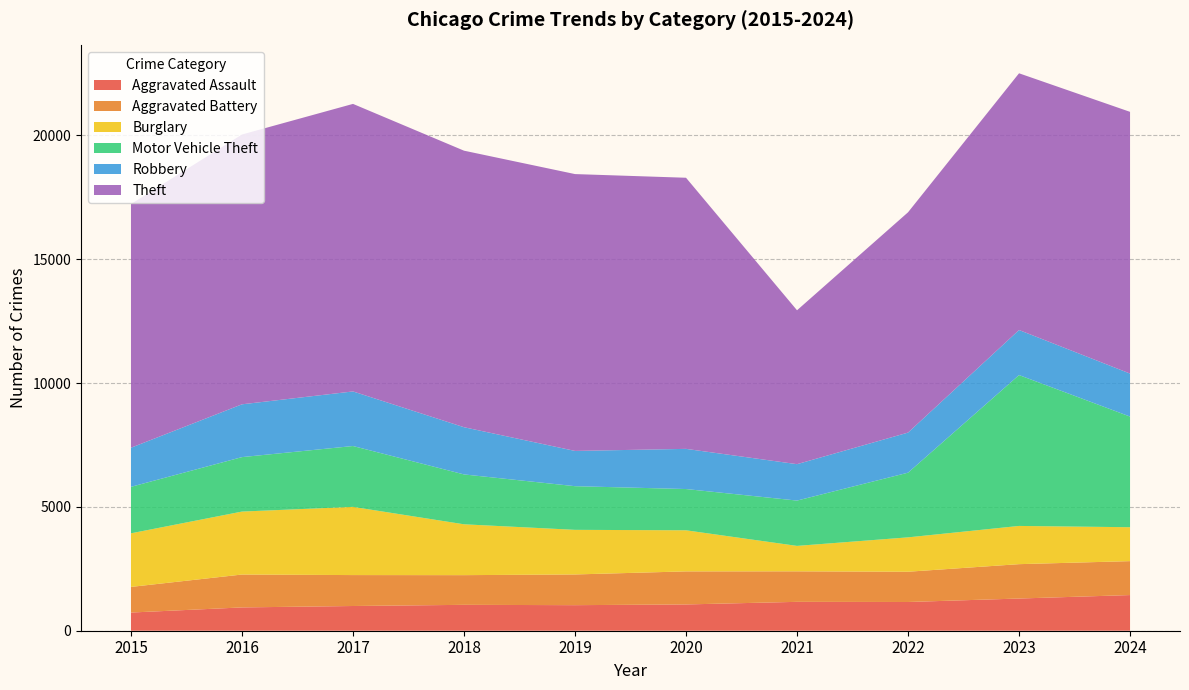

Reading right to left, extract all data points from this chart.

Aggravated Assault: 2024=1440	2023=1300	2022=1160	2021=1166	2020=1061	2019=1032	2018=1045	2017=998	2016=941	2015=734
Aggravated Battery: 2024=1370	2023=1388	2022=1222	2021=1232	2020=1335	2019=1240	2018=1199	2017=1249	2016=1328	2015=1035
Burglary: 2024=1369	2023=1543	2022=1388	2021=1027	2020=1659	2019=1801	2018=2053	2017=2754	2016=2542	2015=2164
Motor Vehicle Theft: 2024=4468	2023=6092	2022=2611	2021=1830	2020=1666	2019=1763	2018=2014	2017=2457	2016=2199	2015=1877
Robbery: 2024=1736	2023=1819	2022=1619	2021=1470	2020=1622	2019=1424	2018=1906	2017=2204	2016=2132	2015=1579
Theft: 2024=10568	2023=10366	2022=8895	2021=6214	2020=10947	2019=11178	2018=11166	2017=11610	2016=10894	2015=9838